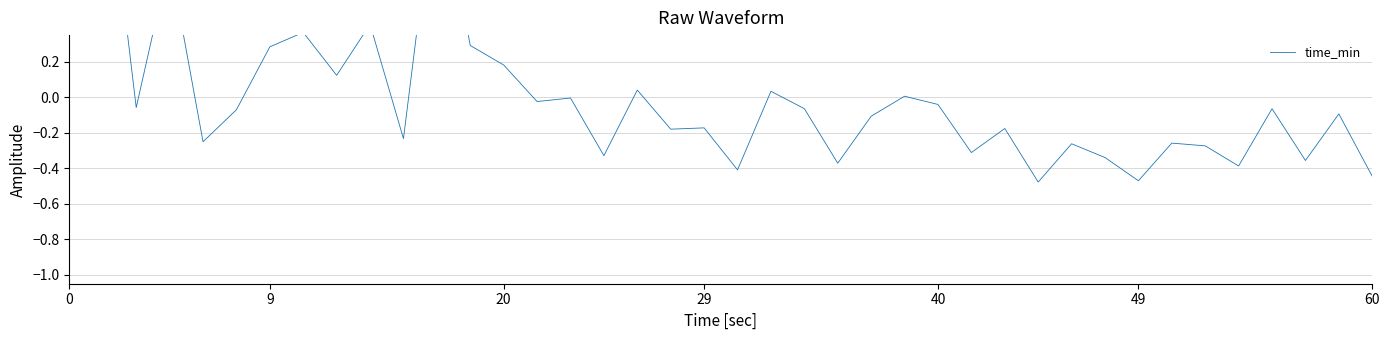

What is the label of the 11th point from the left?

10